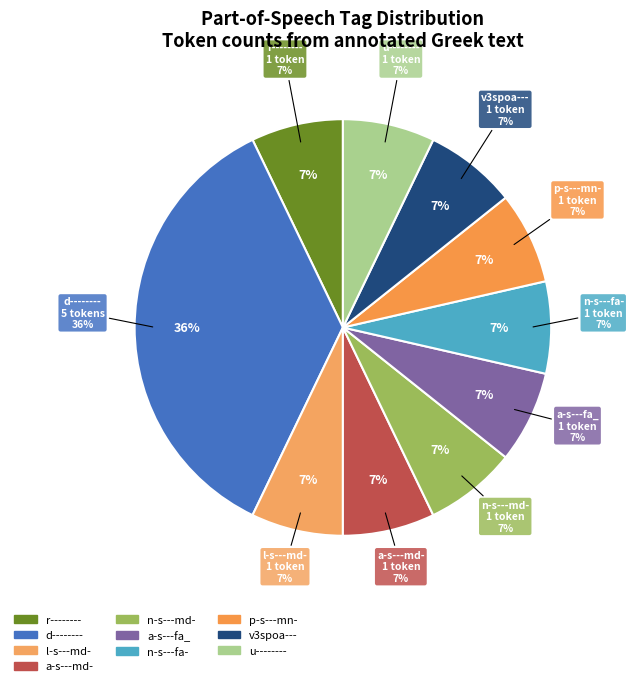

What percentage is the d-------- slice, to the nearest percent?

36%